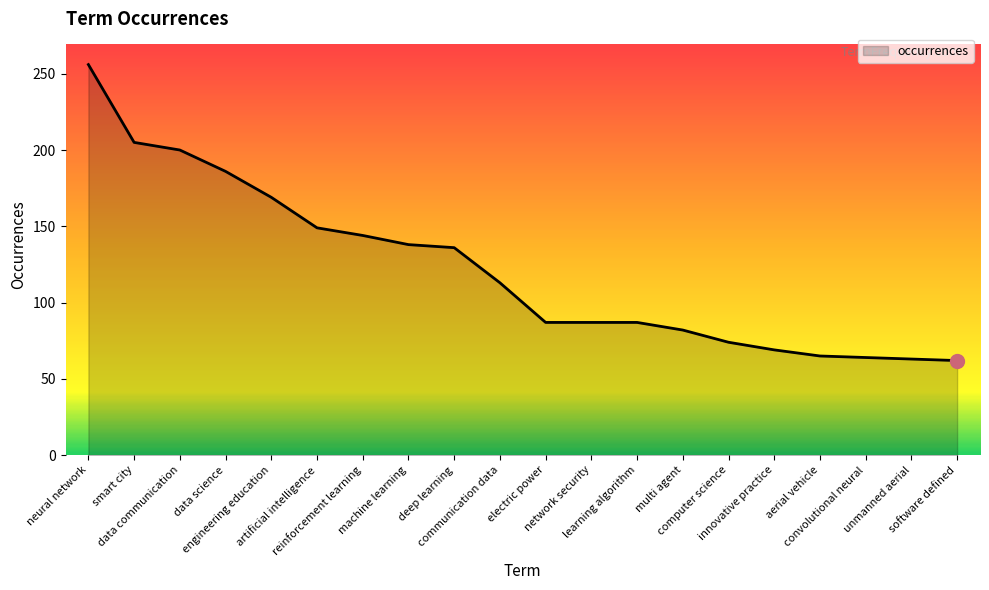

What is the maximum value shown in the chart?

256